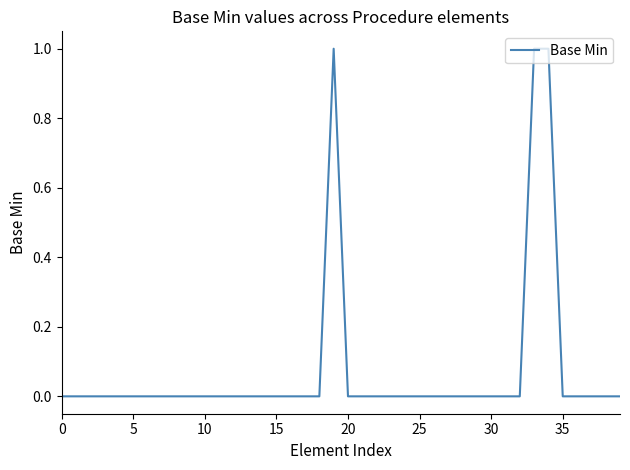

How many lines are shown in the chart?

1